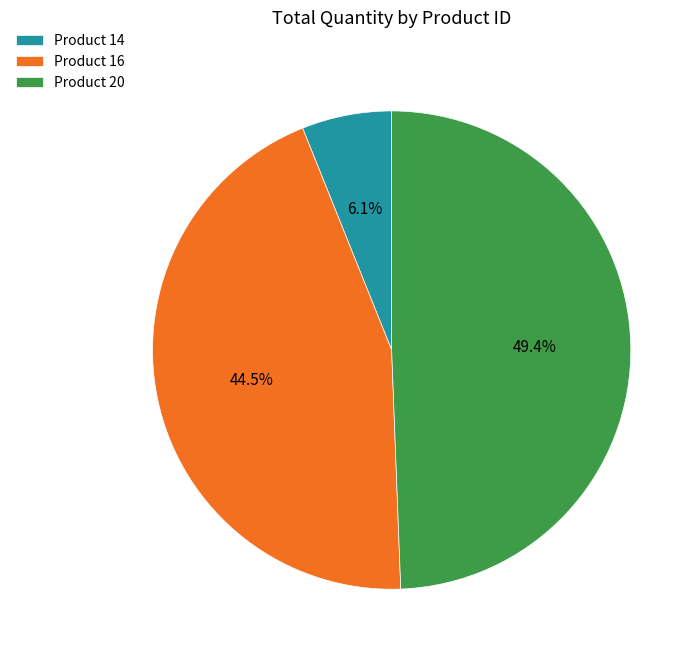

What is the ratio of the value at Product 20 to the value at Product 14?

8.1